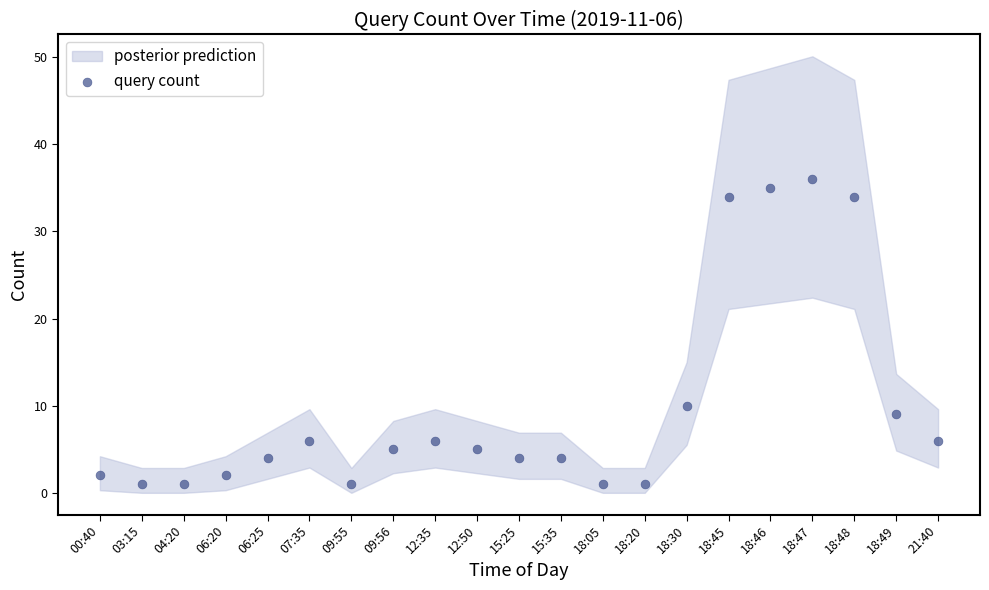

What Y value in the scatter plot is closest to 18?

10